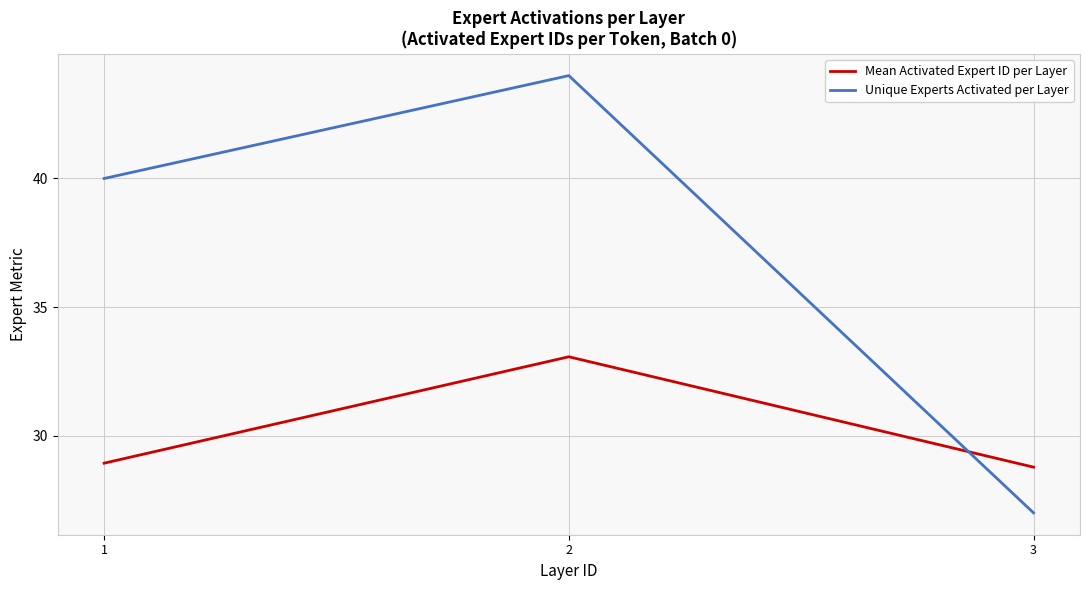

Reading left to right, transcribe all the data shown in this chart.

Mean Activated Expert ID per Layer: 28.9	33.1	28.8
Unique Experts Activated per Layer: 40.0	44.0	27.0